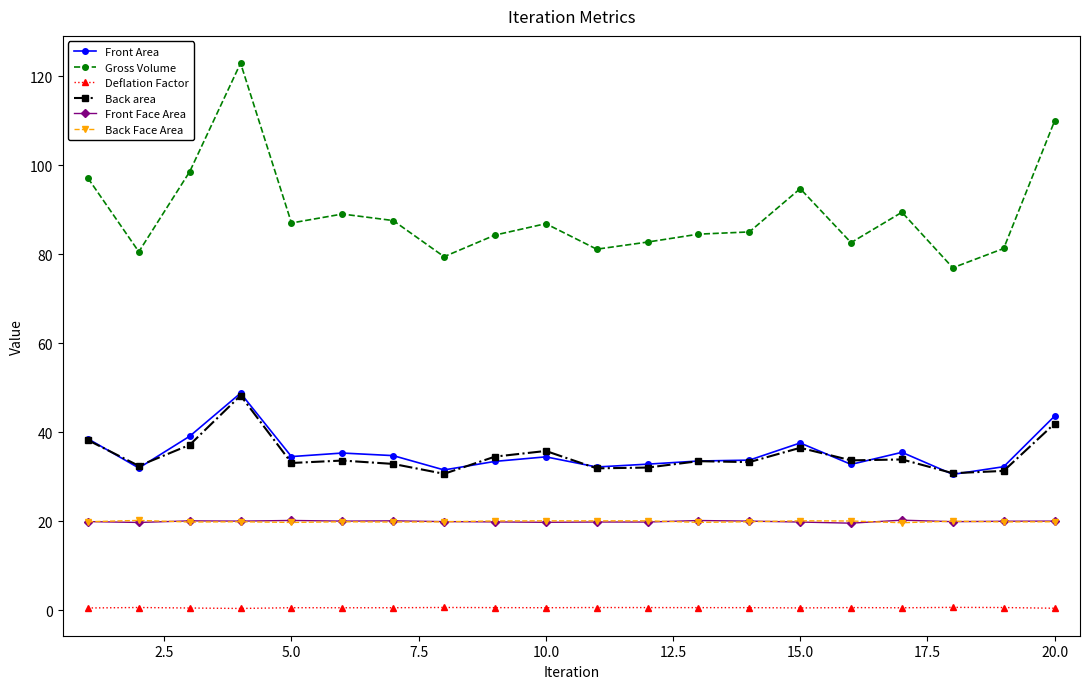

What is the maximum value shown in the chart?

122.9